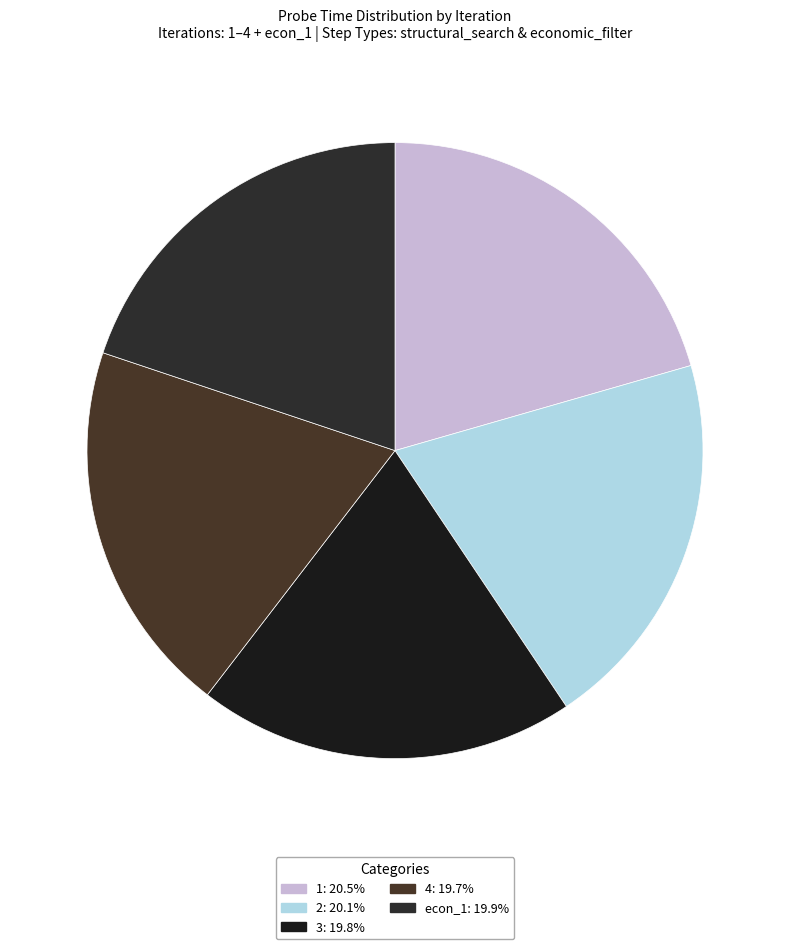

Count the number of slices in the pie.

5